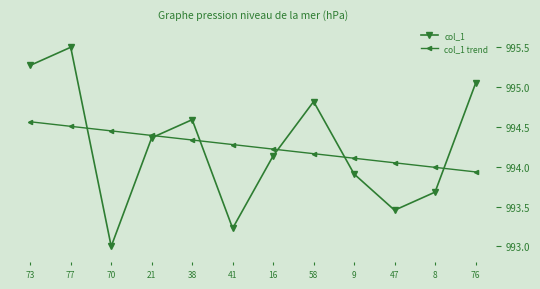

How many data points in col_1 are less than 994?

5